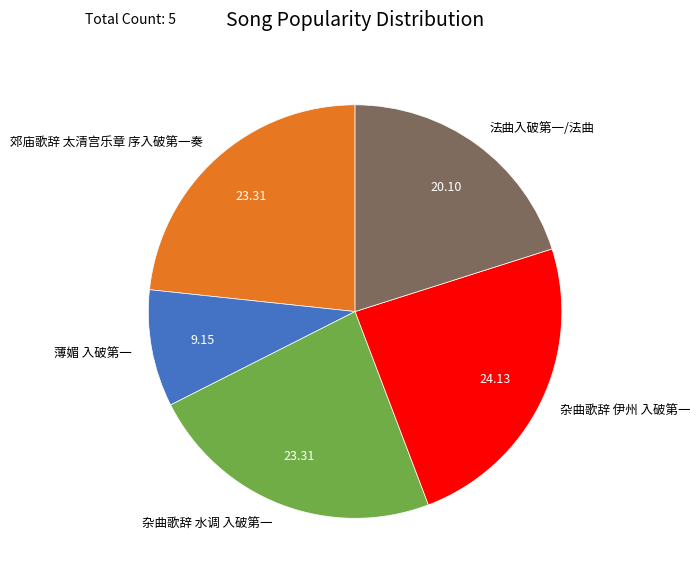

What is the largest slice in the pie chart?

杂曲歌辞 伊州 入破第一